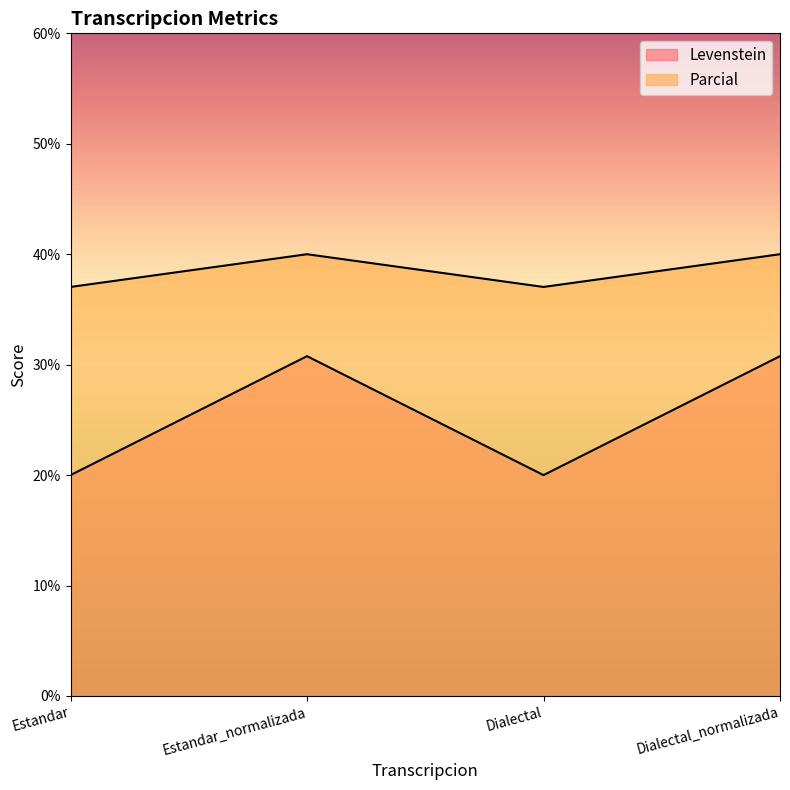

Which category has the highest value in the Levenstein series?

Estandar_normalizada